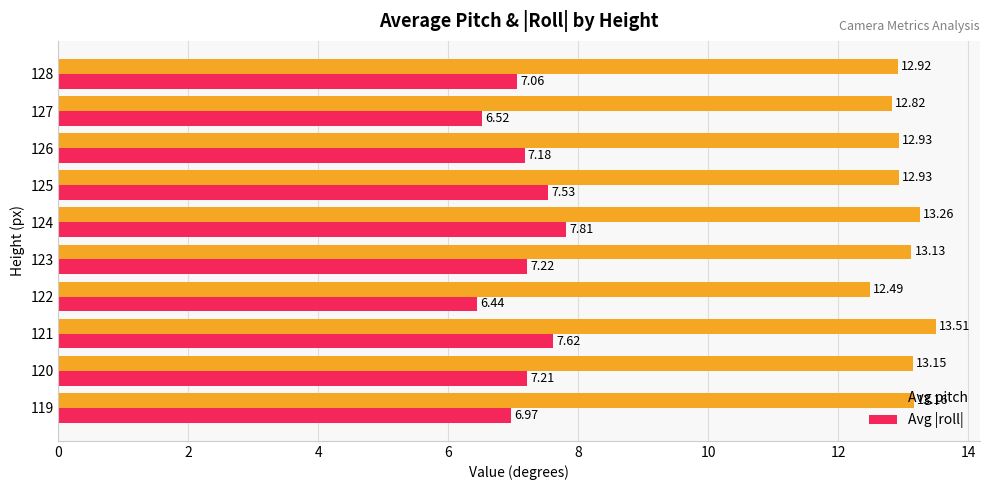

What is the difference between the second highest and minimum values in the Avg pitch series?

0.8